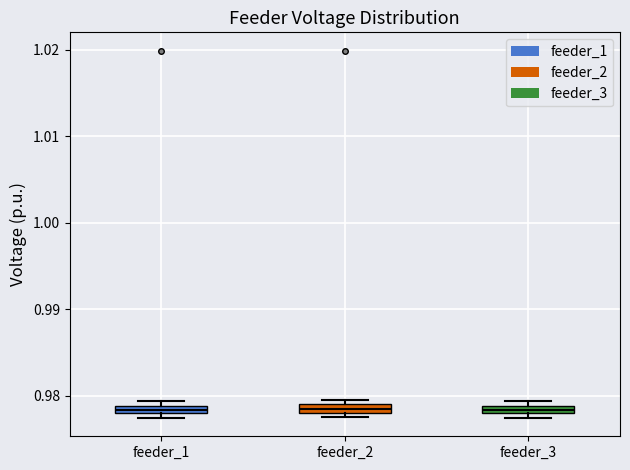

Where is the lower edge of the box for feeder_1 on the y-axis? The values are not printed on the chart, so give them approximately, as read against the axis.

0.978